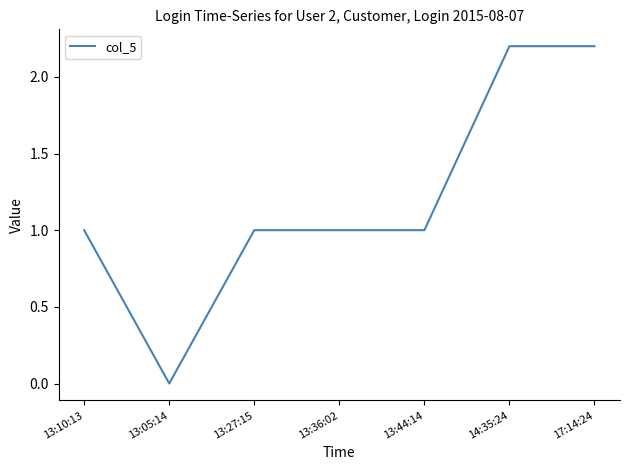

How many lines are shown in the chart?

1